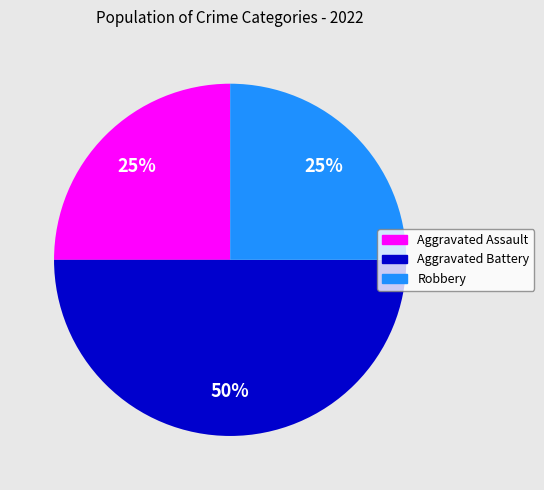

To the nearest percent, what is the average slice percentage?

33%